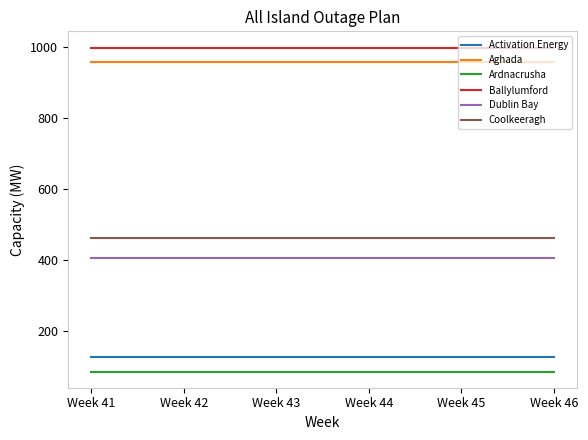

What is the total value across all series at Week 44?

3038